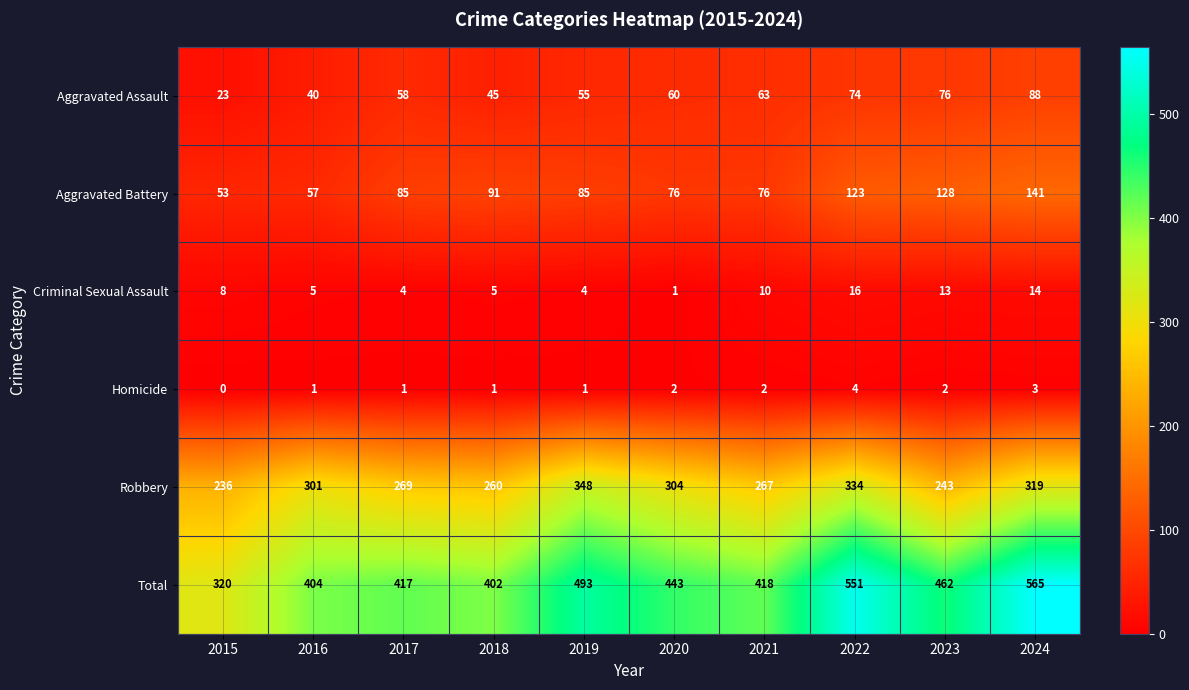

The value of Aggravated Assault at 2018 is 31. True or false?

False